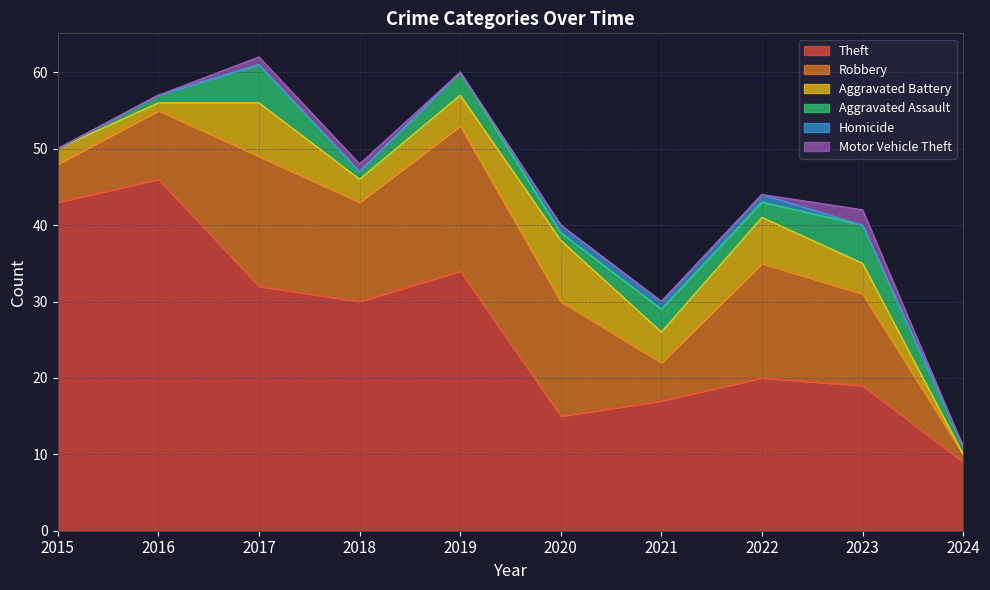

At which category does Robbery reach its first local valley?

2018